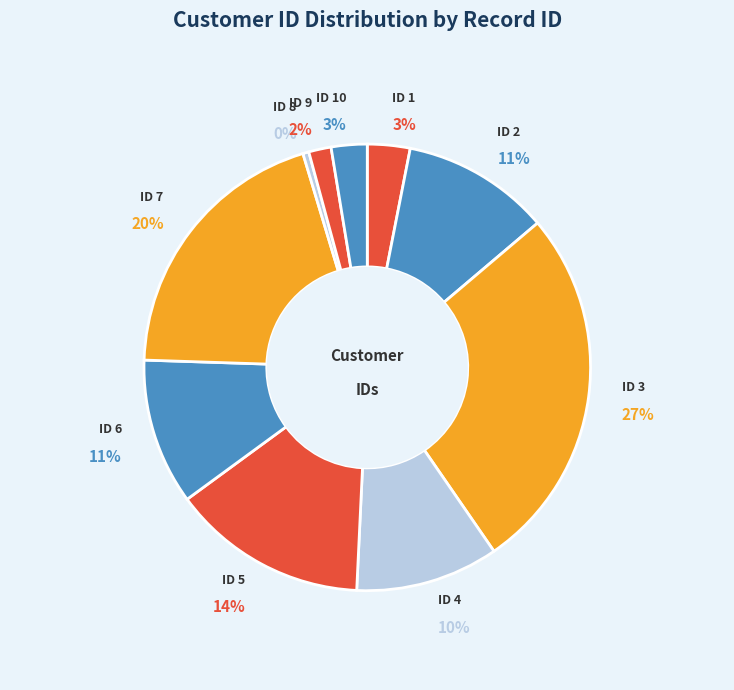

What percentage do 5 and 8 together represent?

14.6%